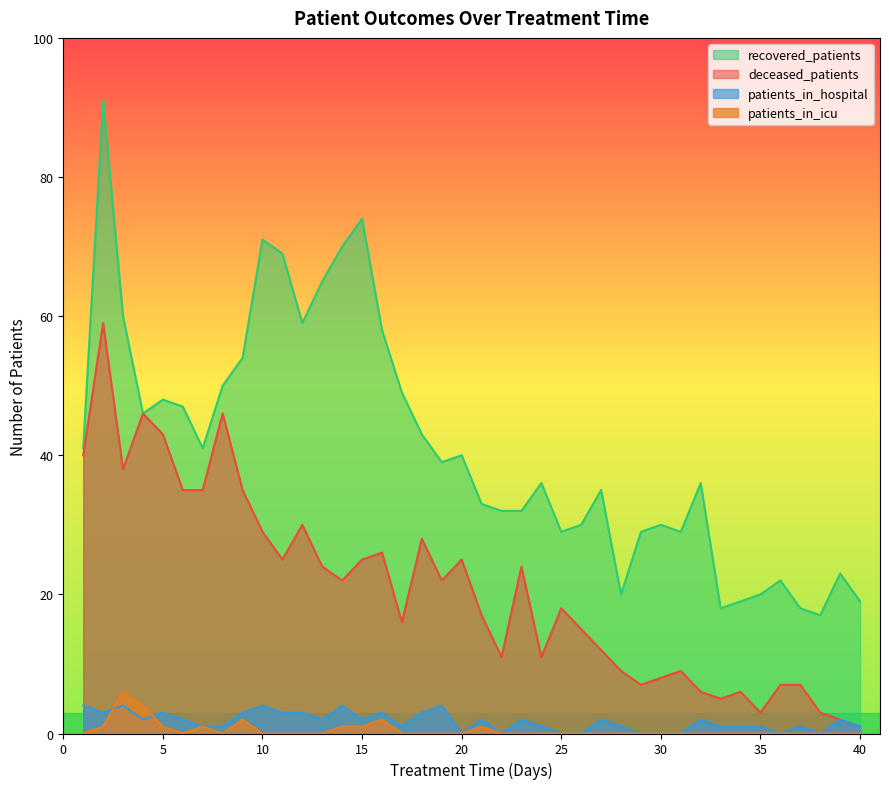

At which label is patients_in_hospital closest to 2?

4